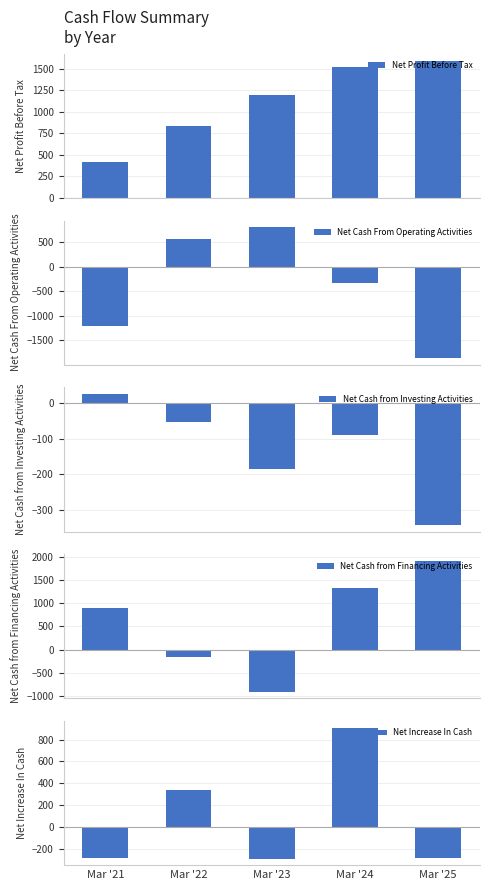

Is it true that Net Cash from Investing Activities equals -141.6 at Mar '25?

False